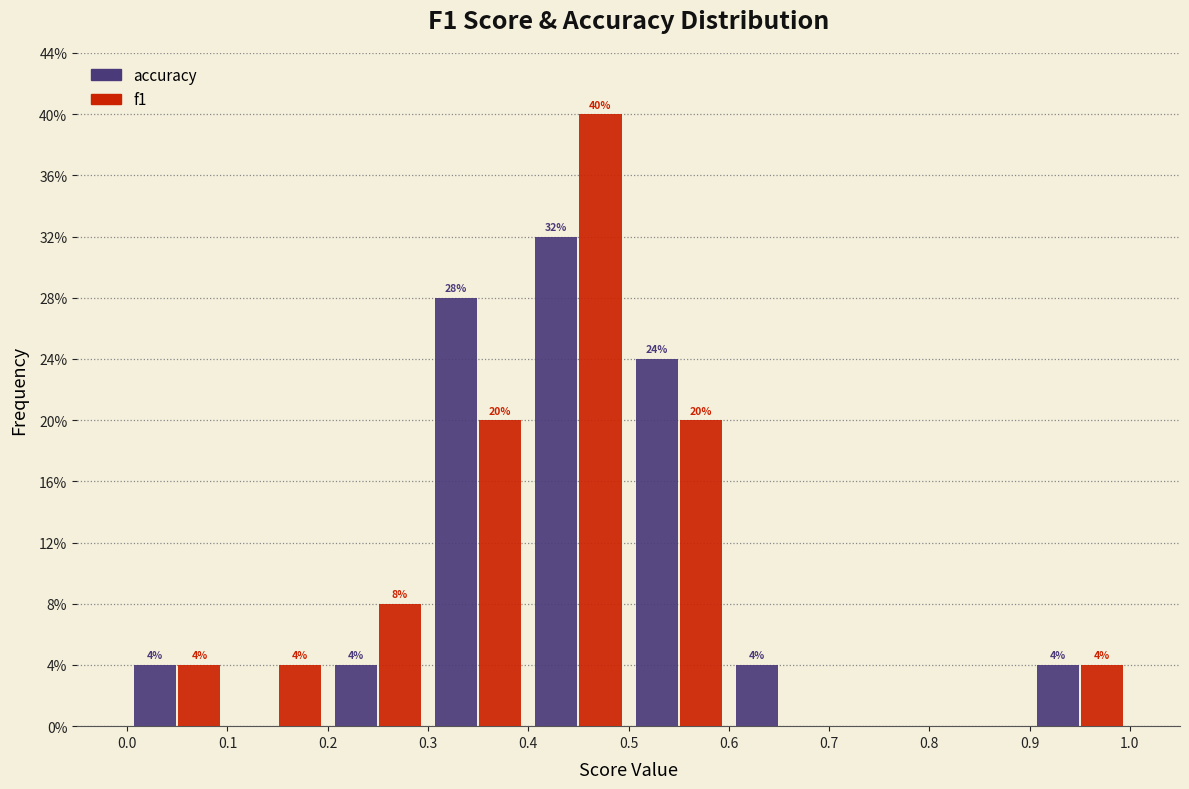

In the accuracy series, which range on the x-axis has the tallest bar?

0.4 to 0.5